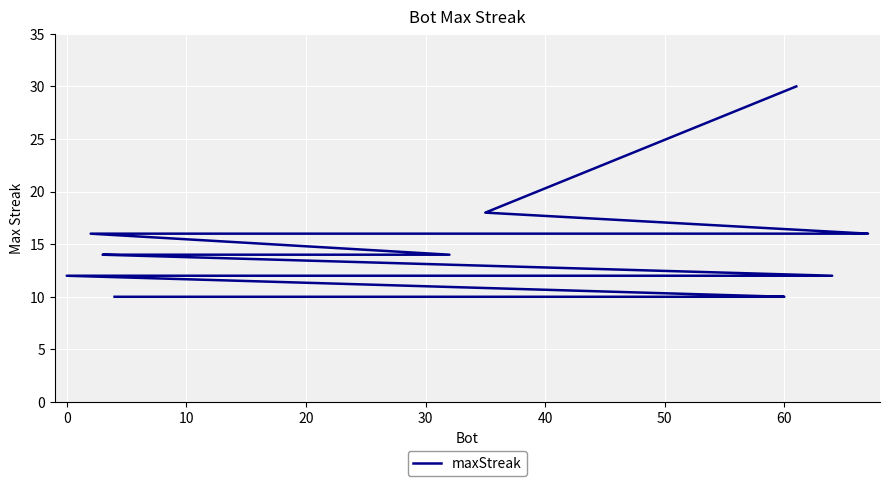

What is the sum of all values?

530